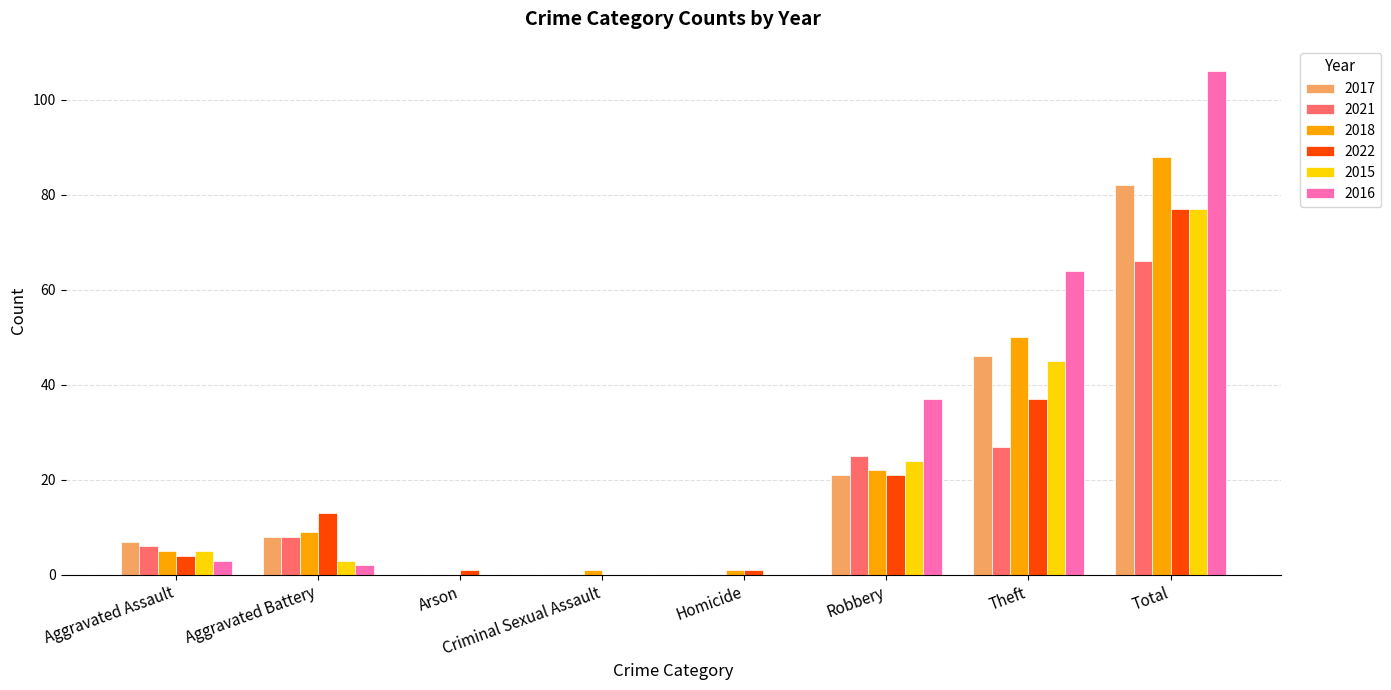

What is the approximate value of 2015 at Aggravated Assault?

5